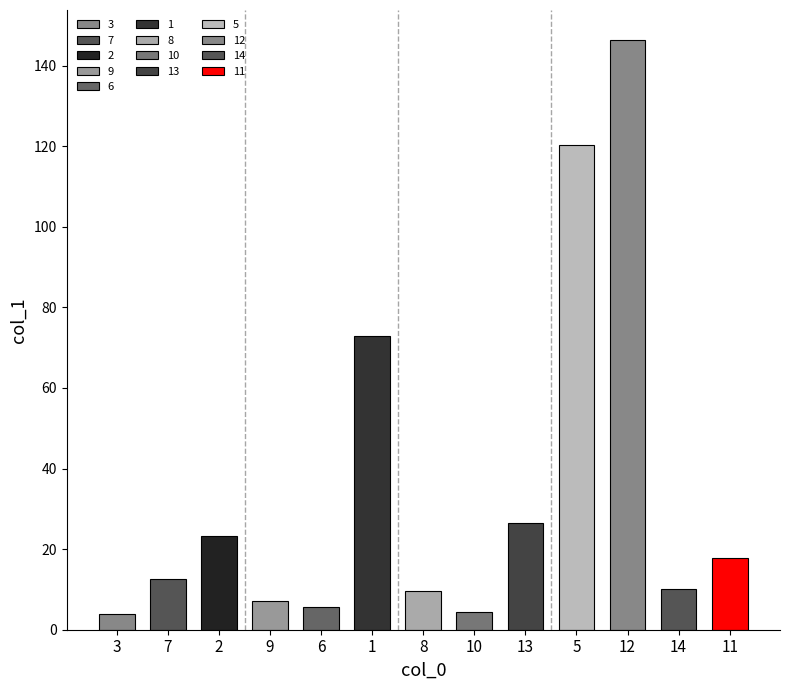

How many values exceed 12?

7